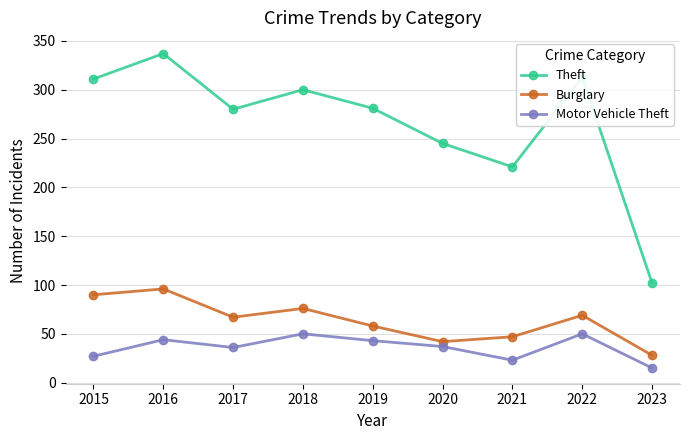

How many data points in Theft are less than 281?

4